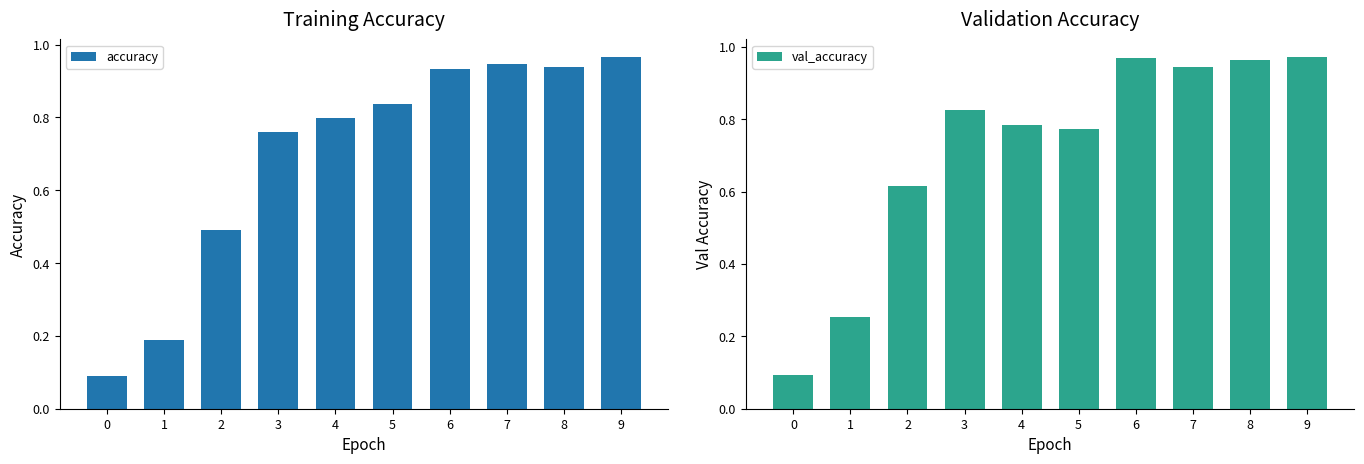

At 7, list the series in order from largest to smallest.

accuracy, val_accuracy